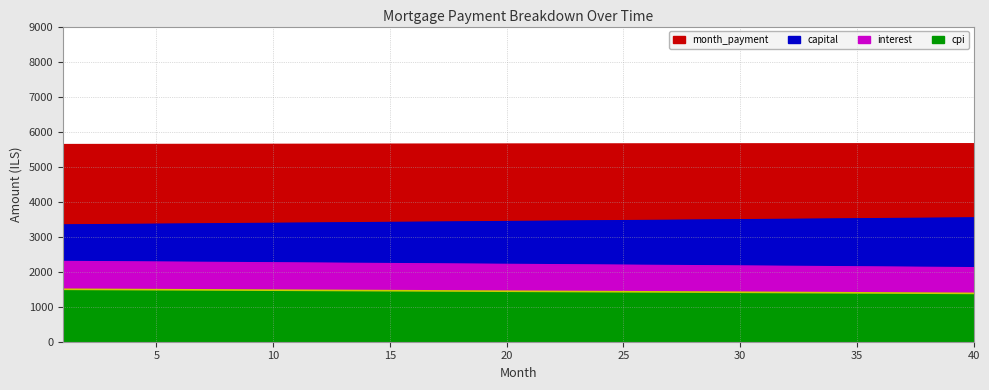

True or false: cpi and capital cross at least once.

False